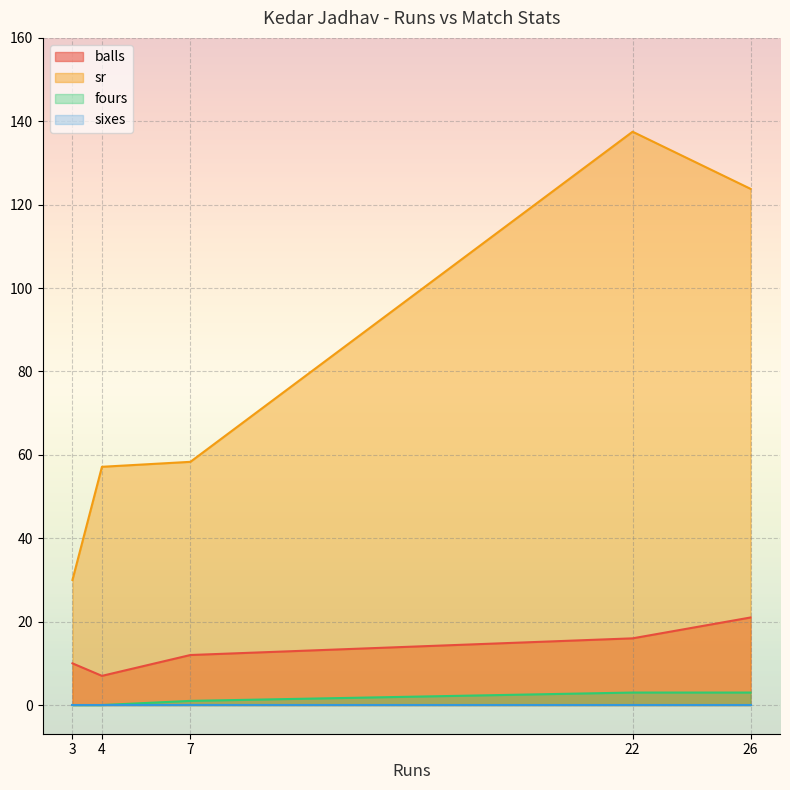

List the labels in order of sr value, smallest first.

3, 4, 7, 26, 22